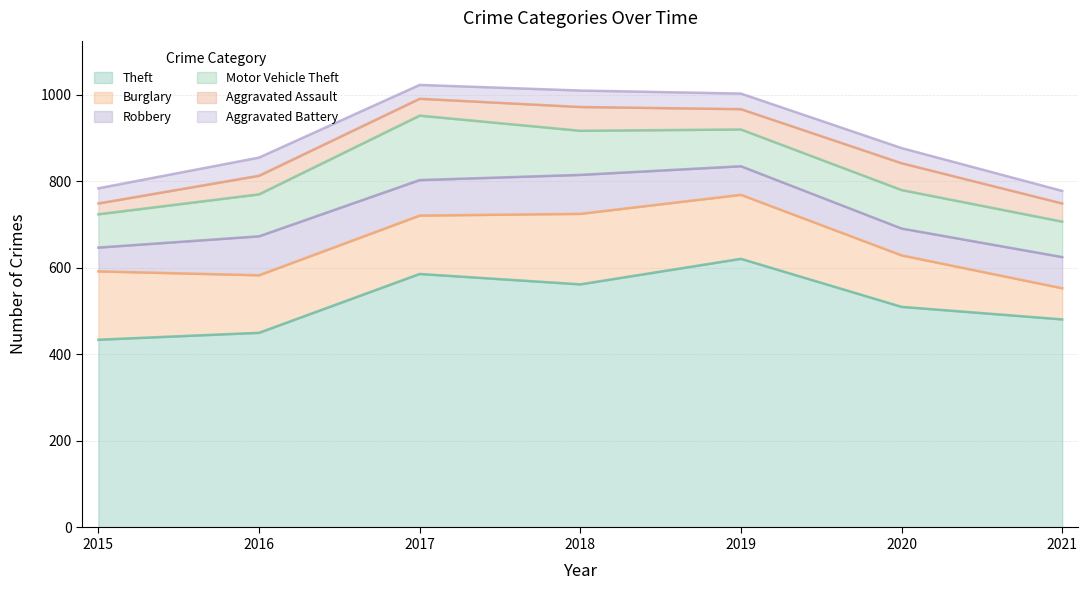

At which label does Theft first exceed 510?

2017